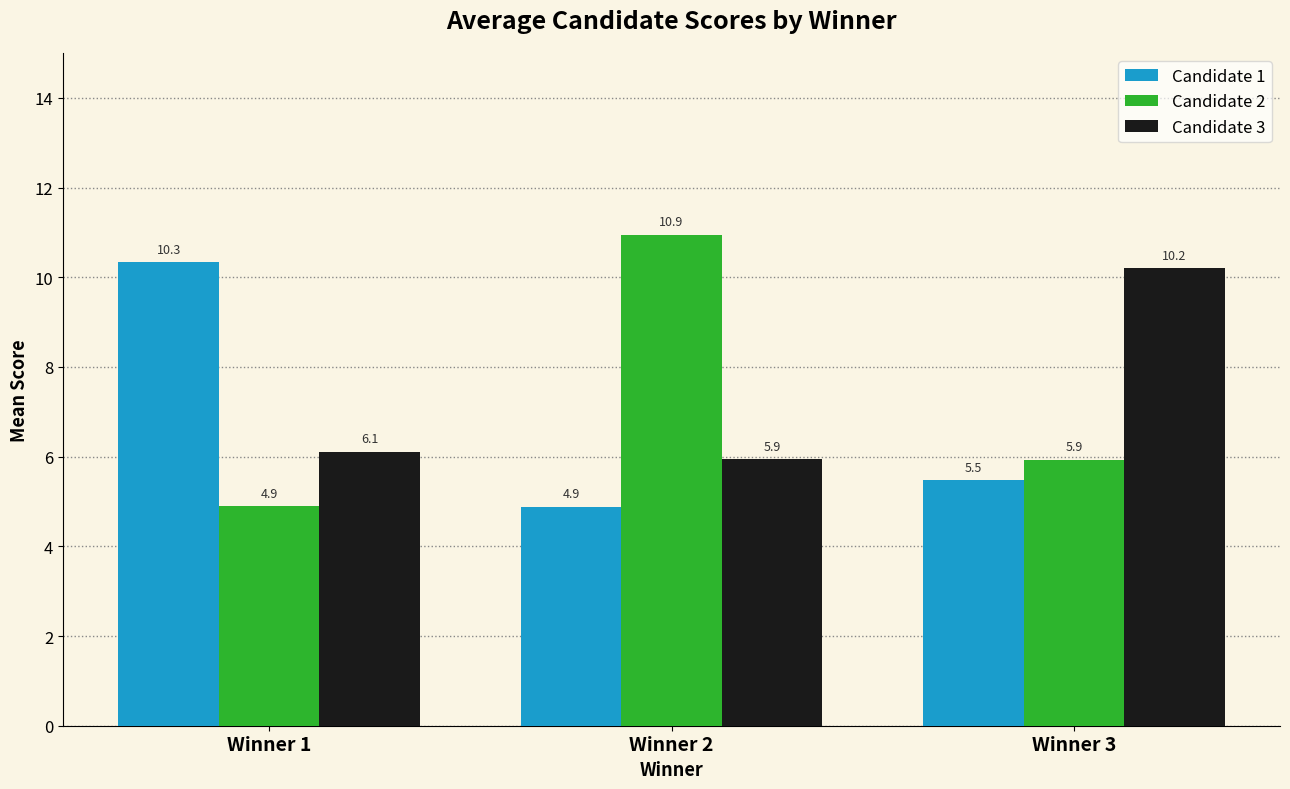

Which series has the largest range (max minus min)?

Candidate 2